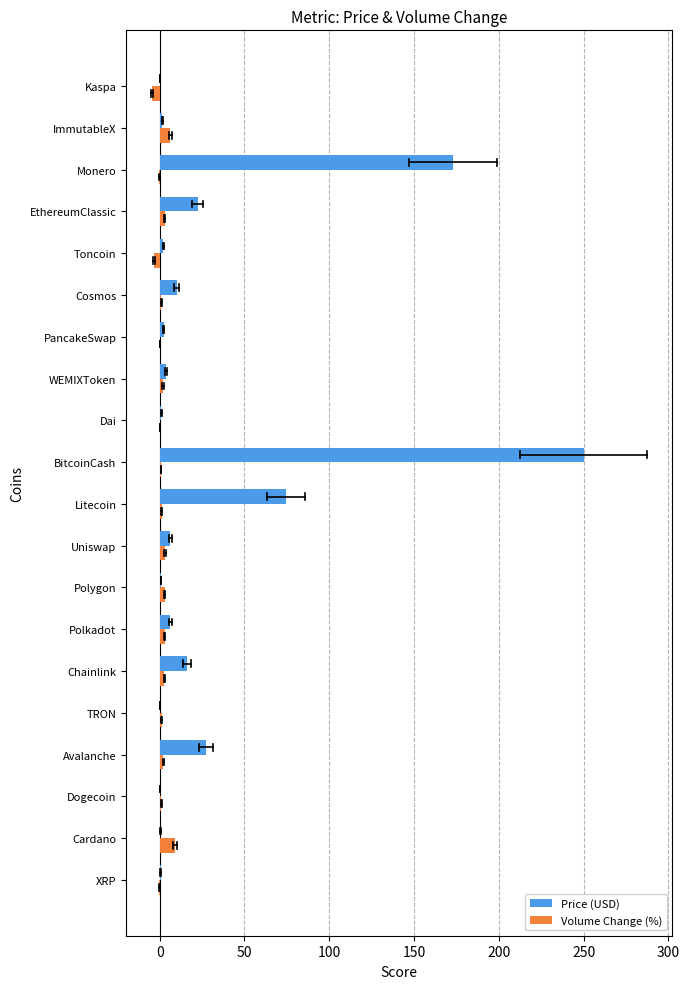

The value of Price (USD) at Avalanche is 37.6. True or false?

False